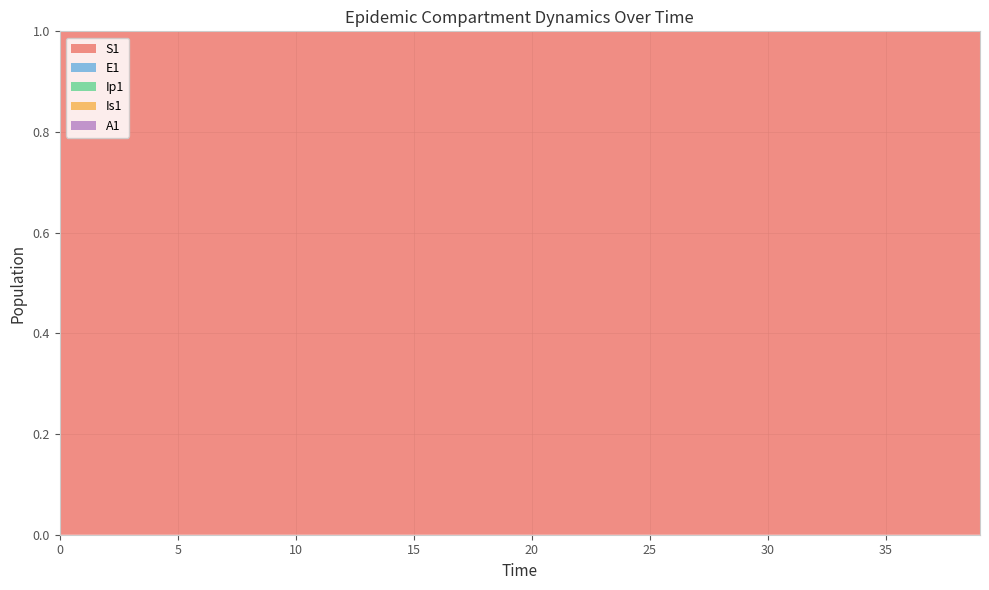

Reading left to right, transcribe all the data shown in this chart.

S1: 6671082.0	6671081.6	6671081.3	6671081.0	6671080.5	6671080.0	6671079.4	6671078.6	6671077.7	6671076.5	6671075.0	6671073.2	6671071.0	6671068.3	6671065.0	6671060.8	6671055.7	6671049.3	6671041.5	6671031.9	6671020.0	6671005.2	6670987.1	6670964.7	6670937.0	6670902.8	6670860.6	6670808.5	6670744.2	6670664.8	6670566.8	6670445.8	6670296.4	6670111.9	6669884.2	6669603.1	6669256.1	6668827.7	6668487.5	6668137.4
E1: 0.0	0.3	0.5	0.7	0.9	1.1	1.4	1.8	2.2	2.7	3.3	4.1	5.1	6.2	7.7	9.5	11.8	14.5	17.9	22.1	27.3	33.7	41.6	51.4	63.4	78.3	96.7	119.4	147.4	182.0	224.6	277.3	342.4	422.7	521.8	644.2	795.3	981.8	1041.9	1099.9
Ip1: 0.0	0.0	0.1	0.1	0.1	0.2	0.2	0.3	0.3	0.4	0.5	0.6	0.8	1.0	1.2	1.5	1.8	2.3	2.8	3.4	4.3	5.2	6.5	8.0	9.9	12.2	15.1	18.6	22.9	28.3	35.0	43.2	53.3	65.8	81.3	100.3	123.8	152.9	174.5	186.3
Is1: 1.0	0.8	0.7	0.6	0.6	0.6	0.7	0.8	0.9	1.0	1.3	1.5	1.9	2.3	2.8	3.4	4.2	5.2	6.5	8.0	9.8	12.1	15.0	18.5	22.8	28.2	34.8	42.9	53.0	65.4	80.8	99.7	123.1	152.0	187.7	231.7	286.1	353.1	415.7	475.0
A1: 0.0	0.0	0.0	0.1	0.1	0.2	0.2	0.3	0.4	0.5	0.6	0.8	1.0	1.2	1.5	1.9	2.3	2.8	3.5	4.3	5.3	6.6	8.1	10.1	12.4	15.3	18.9	23.4	28.8	35.6	43.9	54.3	67.0	82.7	102.1	126.0	155.6	192.1	223.6	249.7